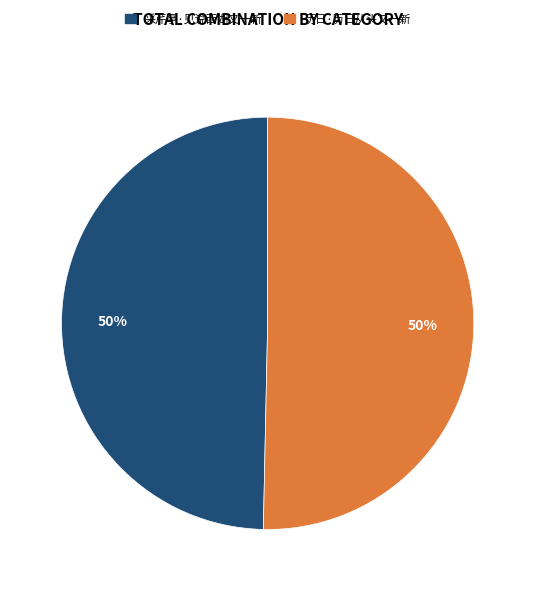

Approximately how many times larger is the value at 采芹亭·见说西湖又一新 compared to 历日·历日从头又一新?

1.0